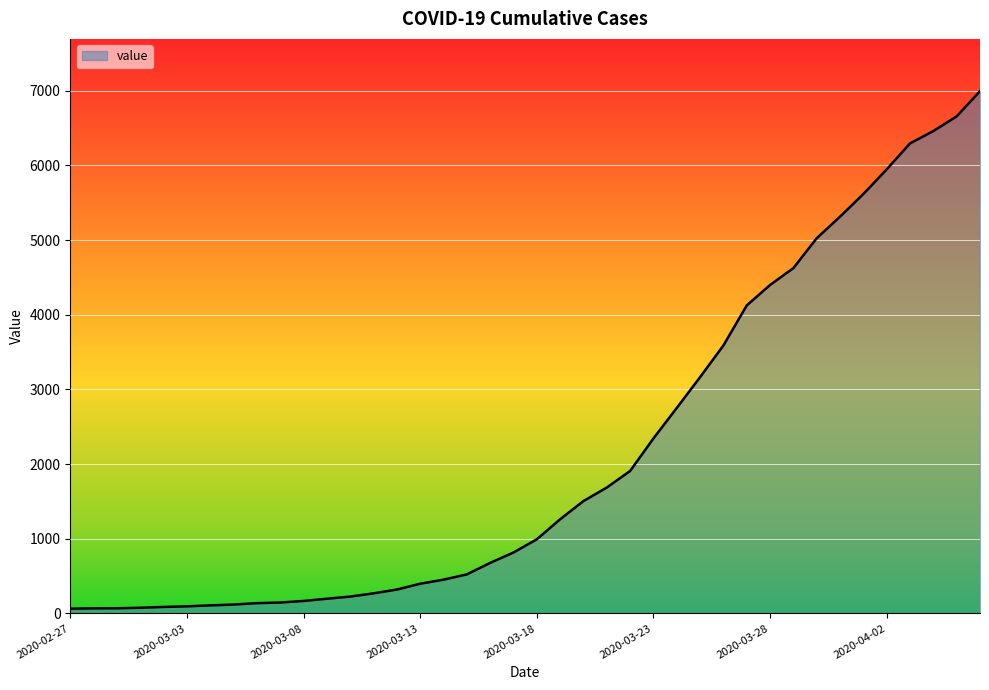

What is the maximum value shown in the chart?

6995